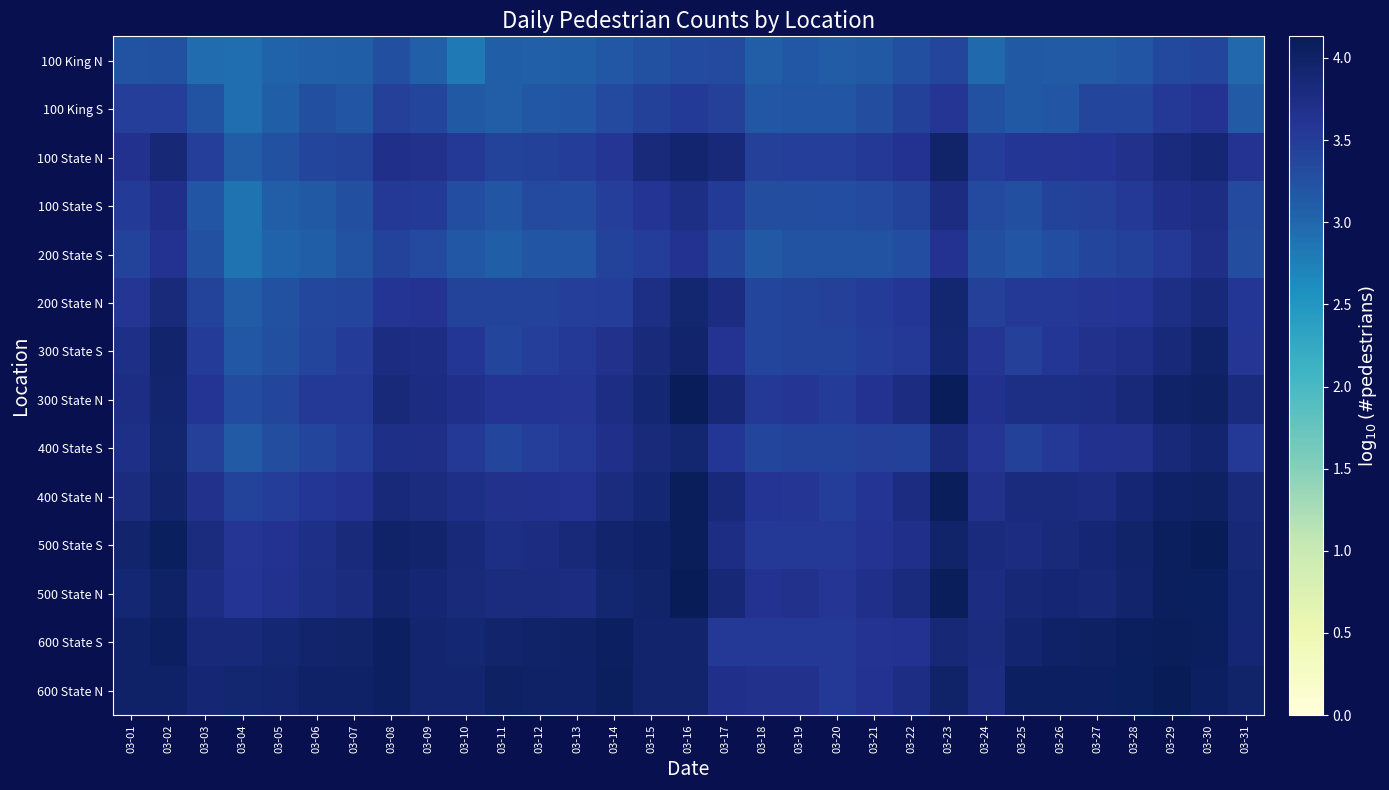

Reading left to right, what are all the values shown in this chart?

100 King N: 03-01=3.2	03-02=3.3	03-03=3.0	03-04=2.9	03-05=3.0	03-06=3.1	03-07=3.1	03-08=3.3	03-09=3.1	03-10=2.8	03-11=3.1	03-12=3.1	03-13=3.1	03-14=3.2	03-15=3.3	03-16=3.3	03-17=3.3	03-18=3.1	03-19=3.2	03-20=3.1	03-21=3.1	03-22=3.3	03-23=3.4	03-24=3.0	03-25=3.2	03-26=3.1	03-27=3.1	03-28=3.2	03-29=3.3	03-30=3.4	03-31=3.0
100 King S: 03-01=3.5	03-02=3.5	03-03=3.2	03-04=2.9	03-05=3.1	03-06=3.3	03-07=3.2	03-08=3.5	03-09=3.4	03-10=3.1	03-11=3.1	03-12=3.2	03-13=3.2	03-14=3.3	03-15=3.4	03-16=3.5	03-17=3.5	03-18=3.2	03-19=3.2	03-20=3.2	03-21=3.3	03-22=3.4	03-23=3.6	03-24=3.3	03-25=3.2	03-26=3.2	03-27=3.4	03-28=3.4	03-29=3.6	03-30=3.6	03-31=3.1
100 State N: 03-01=3.7	03-02=3.9	03-03=3.5	03-04=3.1	03-05=3.2	03-06=3.4	03-07=3.4	03-08=3.7	03-09=3.7	03-10=3.5	03-11=3.4	03-12=3.5	03-13=3.5	03-14=3.6	03-15=3.8	03-16=3.9	03-17=3.8	03-18=3.5	03-19=3.5	03-20=3.5	03-21=3.5	03-22=3.6	03-23=4.0	03-24=3.5	03-25=3.6	03-26=3.6	03-27=3.6	03-28=3.7	03-29=3.8	03-30=3.9	03-31=3.6
100 State S: 03-01=3.5	03-02=3.7	03-03=3.2	03-04=2.9	03-05=3.1	03-06=3.2	03-07=3.3	03-08=3.6	03-09=3.5	03-10=3.3	03-11=3.2	03-12=3.3	03-13=3.3	03-14=3.5	03-15=3.6	03-16=3.7	03-17=3.5	03-18=3.3	03-19=3.3	03-20=3.3	03-21=3.3	03-22=3.4	03-23=3.8	03-24=3.3	03-25=3.3	03-26=3.4	03-27=3.5	03-28=3.5	03-29=3.7	03-30=3.8	03-31=3.3
200 State S: 03-01=3.4	03-02=3.6	03-03=3.2	03-04=2.9	03-05=3.0	03-06=3.1	03-07=3.2	03-08=3.4	03-09=3.3	03-10=3.2	03-11=3.1	03-12=3.2	03-13=3.2	03-14=3.4	03-15=3.5	03-16=3.6	03-17=3.4	03-18=3.2	03-19=3.2	03-20=3.2	03-21=3.2	03-22=3.3	03-23=3.6	03-24=3.3	03-25=3.2	03-26=3.3	03-27=3.4	03-28=3.4	03-29=3.6	03-30=3.7	03-31=3.3
200 State N: 03-01=3.6	03-02=3.8	03-03=3.4	03-04=3.1	03-05=3.2	03-06=3.4	03-07=3.4	03-08=3.6	03-09=3.6	03-10=3.4	03-11=3.4	03-12=3.4	03-13=3.5	03-14=3.5	03-15=3.7	03-16=3.9	03-17=3.8	03-18=3.4	03-19=3.4	03-20=3.5	03-21=3.5	03-22=3.6	03-23=3.9	03-24=3.5	03-25=3.5	03-26=3.5	03-27=3.6	03-28=3.6	03-29=3.7	03-30=3.9	03-31=3.6
300 State S: 03-01=3.7	03-02=3.9	03-03=3.5	03-04=3.2	03-05=3.3	03-06=3.4	03-07=3.5	03-08=3.8	03-09=3.8	03-10=3.6	03-11=3.4	03-12=3.5	03-13=3.6	03-14=3.7	03-15=3.8	03-16=4.0	03-17=3.6	03-18=3.4	03-19=3.4	03-20=3.4	03-21=3.5	03-22=3.5	03-23=3.9	03-24=3.6	03-25=3.5	03-26=3.6	03-27=3.7	03-28=3.7	03-29=3.8	03-30=4.0	03-31=3.6
300 State N: 03-01=3.8	03-02=3.9	03-03=3.6	03-04=3.3	03-05=3.4	03-06=3.5	03-07=3.6	03-08=3.8	03-09=3.8	03-10=3.7	03-11=3.6	03-12=3.6	03-13=3.6	03-14=3.8	03-15=3.9	03-16=4.1	03-17=3.9	03-18=3.6	03-19=3.6	03-20=3.5	03-21=3.6	03-22=3.8	03-23=4.1	03-24=3.7	03-25=3.7	03-26=3.7	03-27=3.8	03-28=3.8	03-29=4.0	03-30=4.0	03-31=3.8
400 State S: 03-01=3.7	03-02=3.9	03-03=3.5	03-04=3.1	03-05=3.3	03-06=3.4	03-07=3.5	03-08=3.7	03-09=3.7	03-10=3.6	03-11=3.4	03-12=3.5	03-13=3.5	03-14=3.7	03-15=3.8	03-16=3.9	03-17=3.6	03-18=3.4	03-19=3.4	03-20=3.4	03-21=3.5	03-22=3.4	03-23=3.8	03-24=3.6	03-25=3.4	03-26=3.5	03-27=3.7	03-28=3.7	03-29=3.8	03-30=3.9	03-31=3.5
400 State N: 03-01=3.8	03-02=3.9	03-03=3.7	03-04=3.4	03-05=3.5	03-06=3.6	03-07=3.6	03-08=3.8	03-09=3.8	03-10=3.7	03-11=3.7	03-12=3.7	03-13=3.6	03-14=3.8	03-15=3.9	03-16=4.1	03-17=3.8	03-18=3.6	03-19=3.6	03-20=3.5	03-21=3.6	03-22=3.8	03-23=4.1	03-24=3.7	03-25=3.8	03-26=3.8	03-27=3.8	03-28=3.9	03-29=4.0	03-30=4.0	03-31=3.8
500 State S: 03-01=3.9	03-02=4.1	03-03=3.8	03-04=3.6	03-05=3.6	03-06=3.7	03-07=3.8	03-08=4.0	03-09=3.9	03-10=3.8	03-11=3.7	03-12=3.8	03-13=3.8	03-14=3.9	03-15=4.0	03-16=4.1	03-17=3.7	03-18=3.6	03-19=3.6	03-20=3.6	03-21=3.6	03-22=3.7	03-23=4.0	03-24=3.8	03-25=3.8	03-26=3.8	03-27=3.9	03-28=4.0	03-29=4.1	03-30=4.1	03-31=3.9
500 State N: 03-01=3.9	03-02=4.0	03-03=3.8	03-04=3.6	03-05=3.7	03-06=3.7	03-07=3.8	03-08=3.9	03-09=3.9	03-10=3.8	03-11=3.8	03-12=3.8	03-13=3.8	03-14=3.9	03-15=4.0	03-16=4.1	03-17=3.9	03-18=3.6	03-19=3.7	03-20=3.6	03-21=3.7	03-22=3.8	03-23=4.1	03-24=3.8	03-25=3.9	03-26=3.9	03-27=3.9	03-28=4.0	03-29=4.1	03-30=4.1	03-31=3.9
600 State S: 03-01=4.0	03-02=4.0	03-03=3.9	03-04=3.8	03-05=3.9	03-06=4.0	03-07=4.0	03-08=4.0	03-09=3.9	03-10=3.9	03-11=3.9	03-12=4.0	03-13=4.0	03-14=4.0	03-15=3.9	03-16=4.0	03-17=3.6	03-18=3.6	03-19=3.6	03-20=3.5	03-21=3.6	03-22=3.6	03-23=3.9	03-24=3.8	03-25=3.9	03-26=4.0	03-27=4.0	03-28=4.1	03-29=4.1	03-30=4.1	03-31=3.9
600 State N: 03-01=4.0	03-02=4.0	03-03=3.9	03-04=3.9	03-05=3.9	03-06=4.0	03-07=4.0	03-08=4.0	03-09=3.9	03-10=3.9	03-11=4.0	03-12=4.0	03-13=4.0	03-14=4.1	03-15=3.9	03-16=4.0	03-17=3.7	03-18=3.7	03-19=3.7	03-20=3.6	03-21=3.6	03-22=3.7	03-23=4.0	03-24=3.8	03-25=4.0	03-26=4.0	03-27=4.0	03-28=4.1	03-29=4.1	03-30=4.0	03-31=4.0